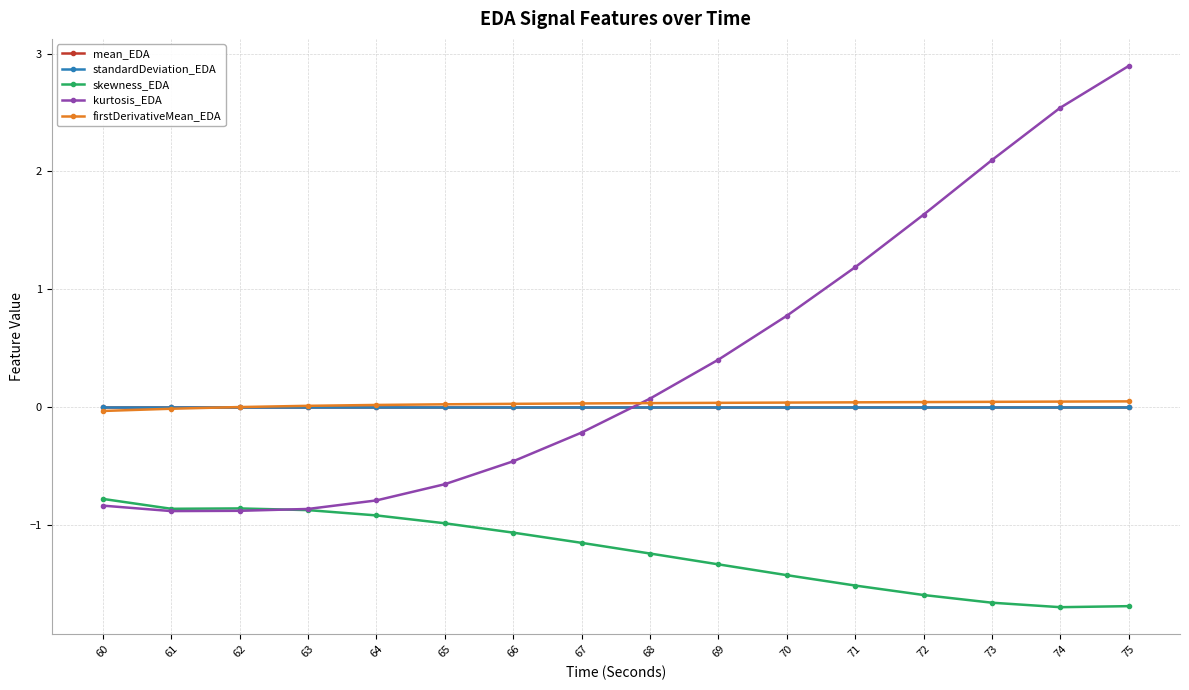

How many positive values does the kurtosis_EDA series have?

8